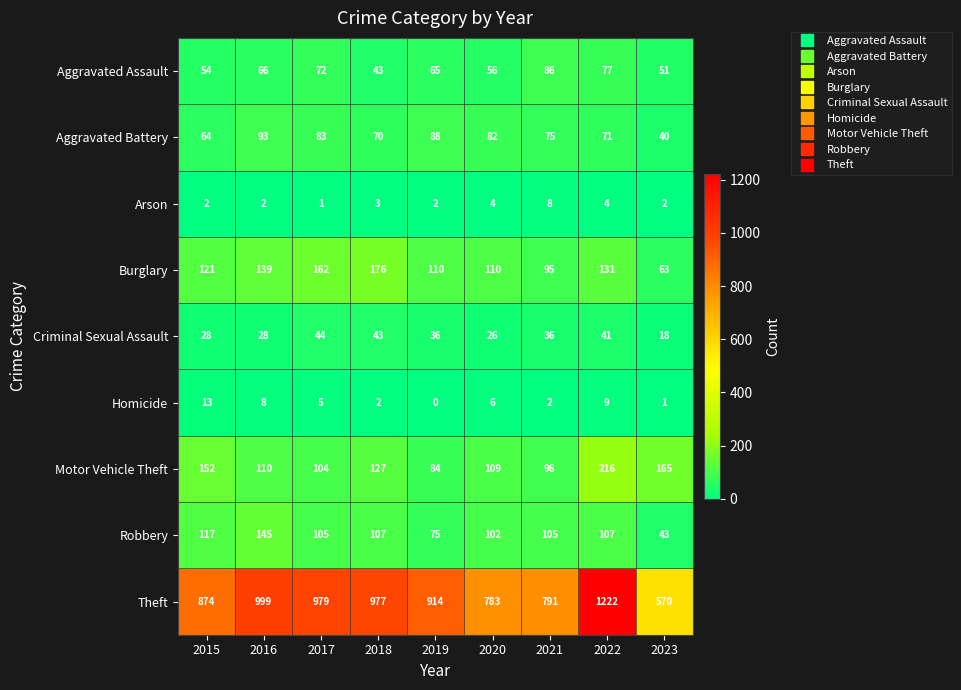

At how many categories does at least one series exceed 462?

9